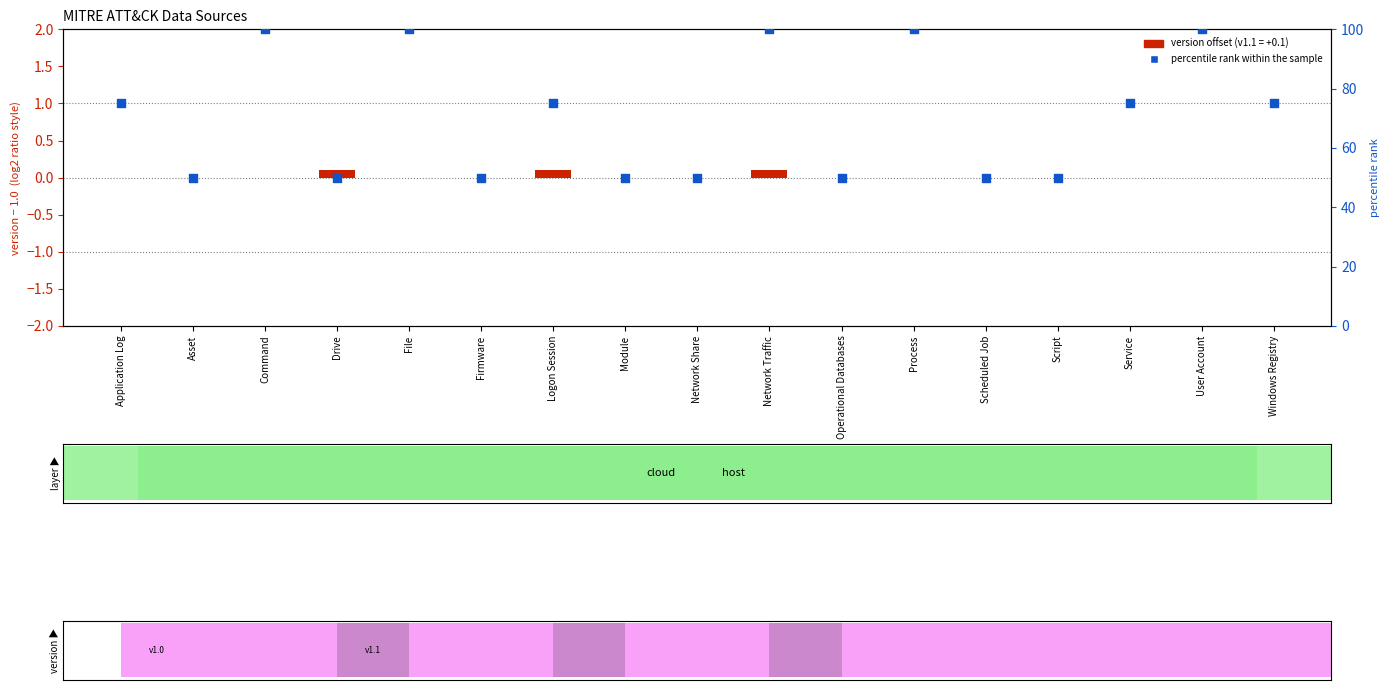

What is the total value across all series at Logon Session?

75.1